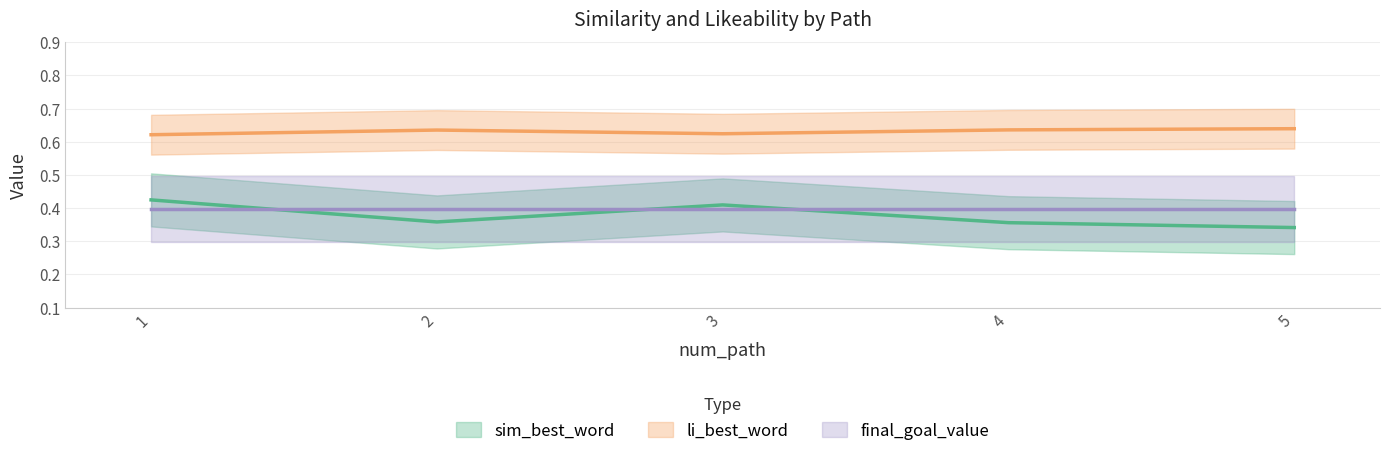

At which label does li_best_word reach its minimum?

1